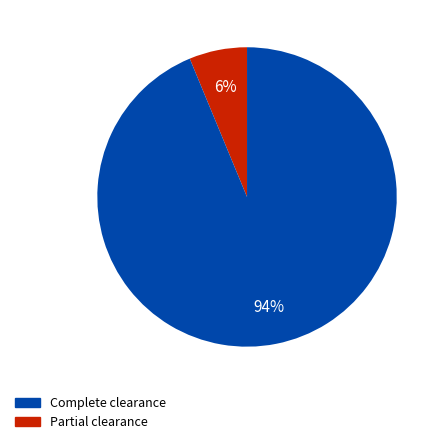

To the nearest percent, what is the average slice percentage?

50%